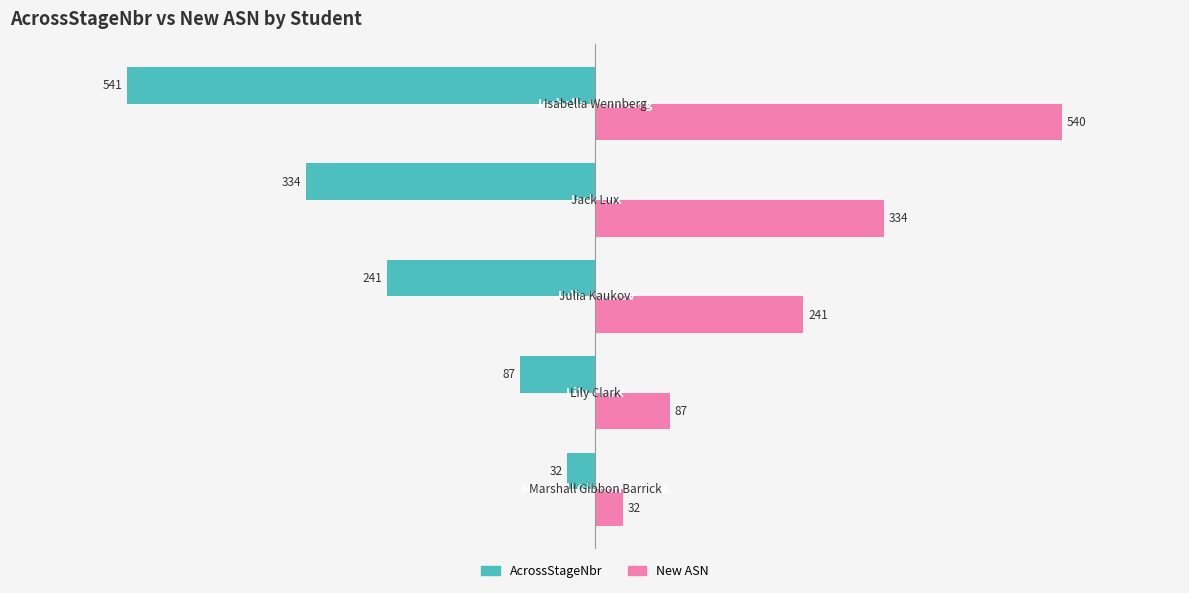

What is the difference between the maximum and minimum values in the AcrossStageNbr series?

509